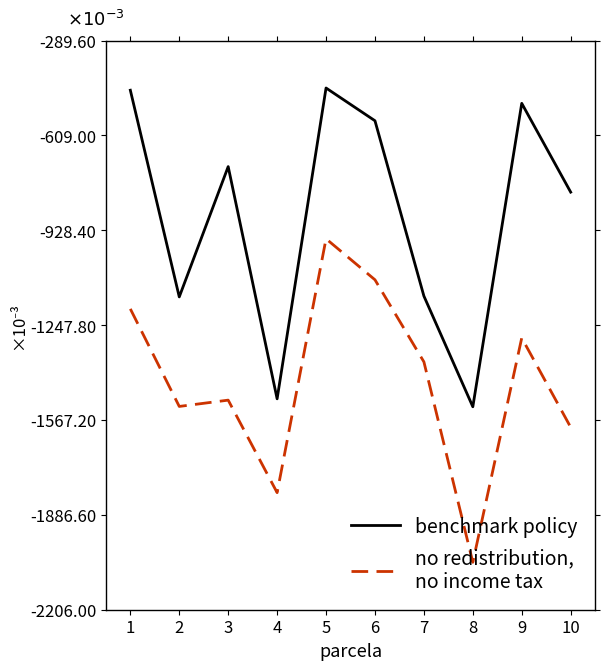

What is the total value across all series at 8?

-3.6